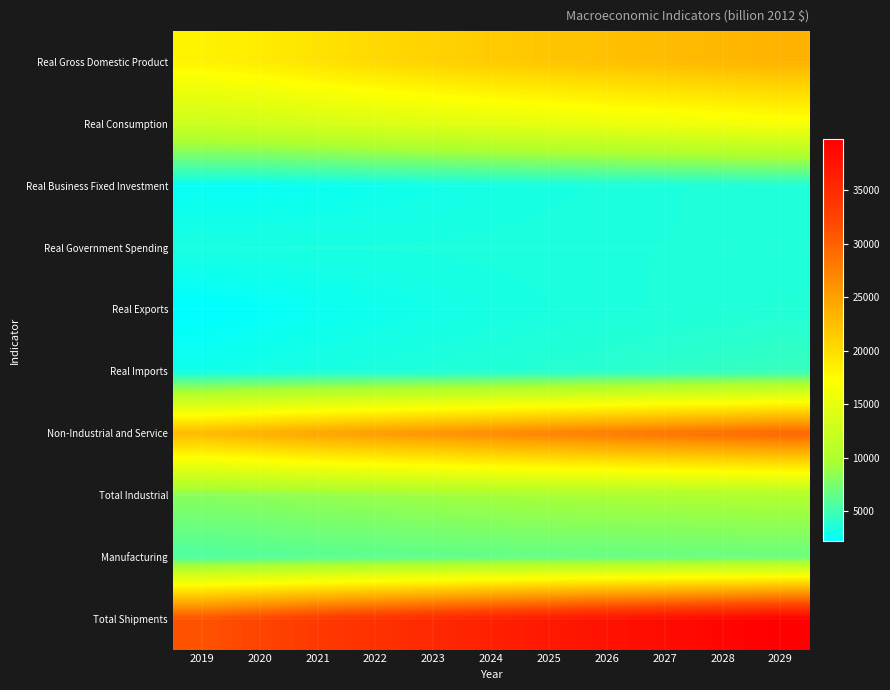

Which series changed the most between 2020 and 2022?

Total Shipments